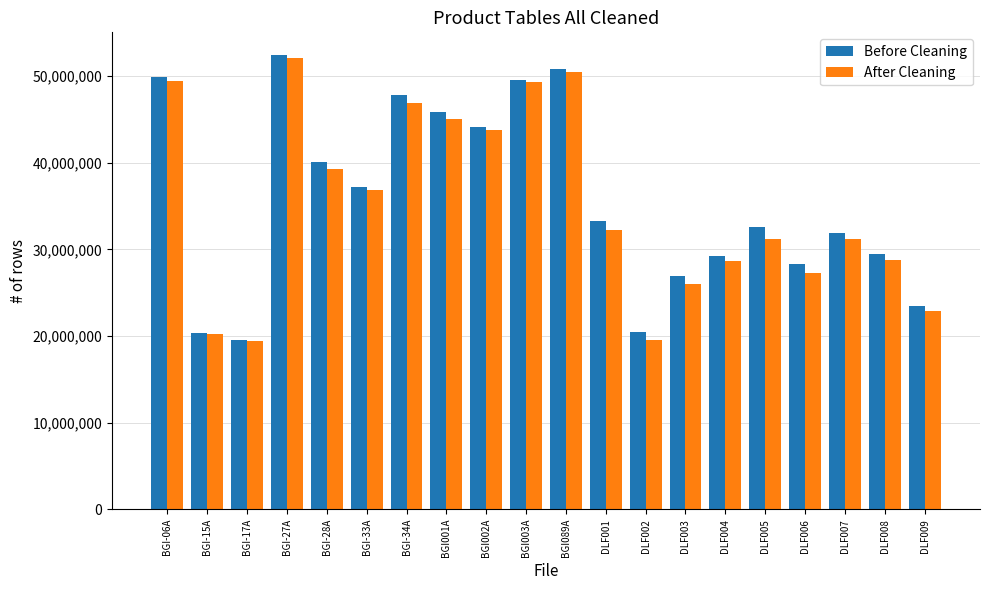

Between BGI002A and DLF004, which series saw the biggest shift?

After Cleaning